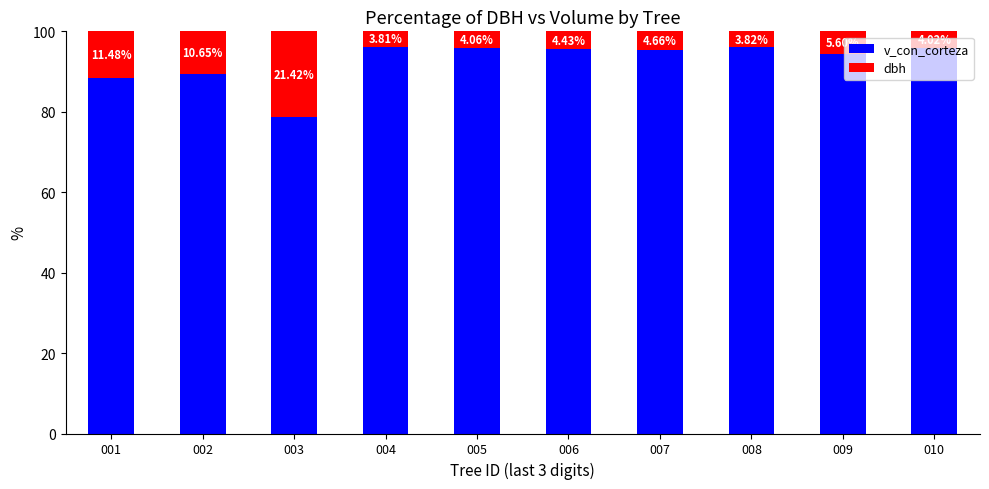

Rank the categories by v_con_corteza value from lowest to highest.

003, 001, 002, 009, 007, 006, 005, 010, 008, 004